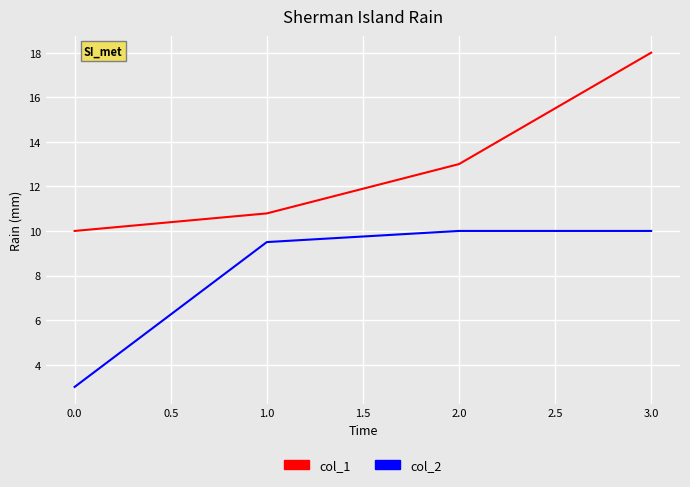

The value of col_1 at 0.0 is 2.9. True or false?

False